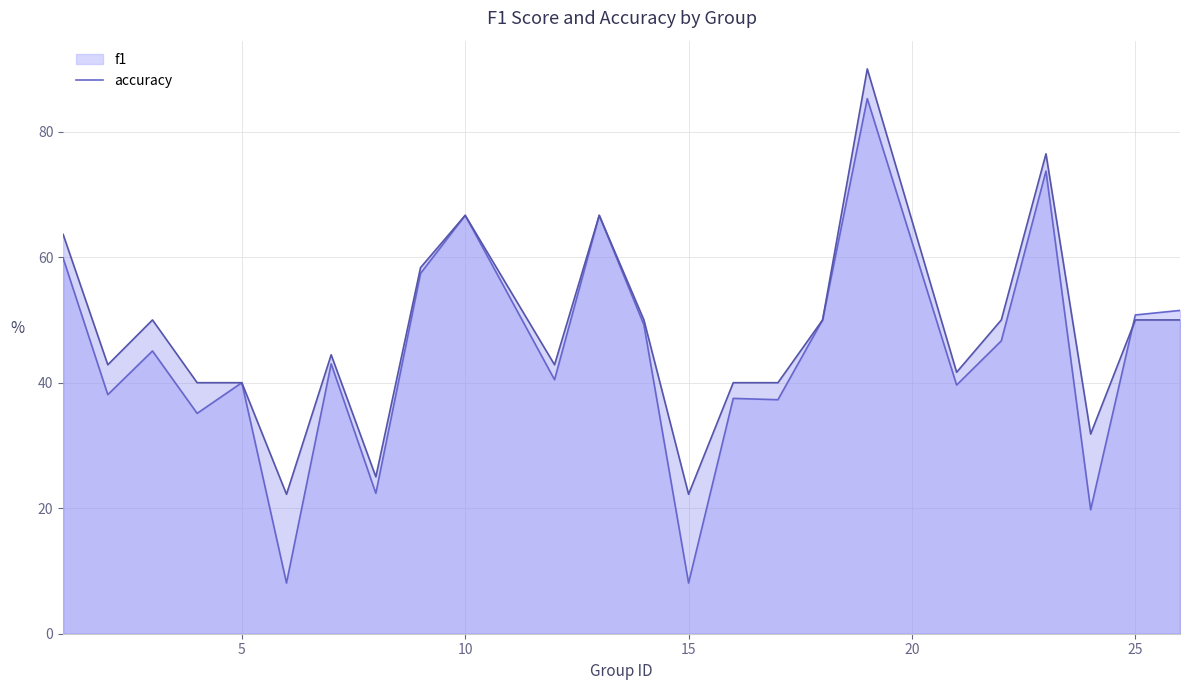

True or false: accuracy has a value of 20.3 at 25.

False